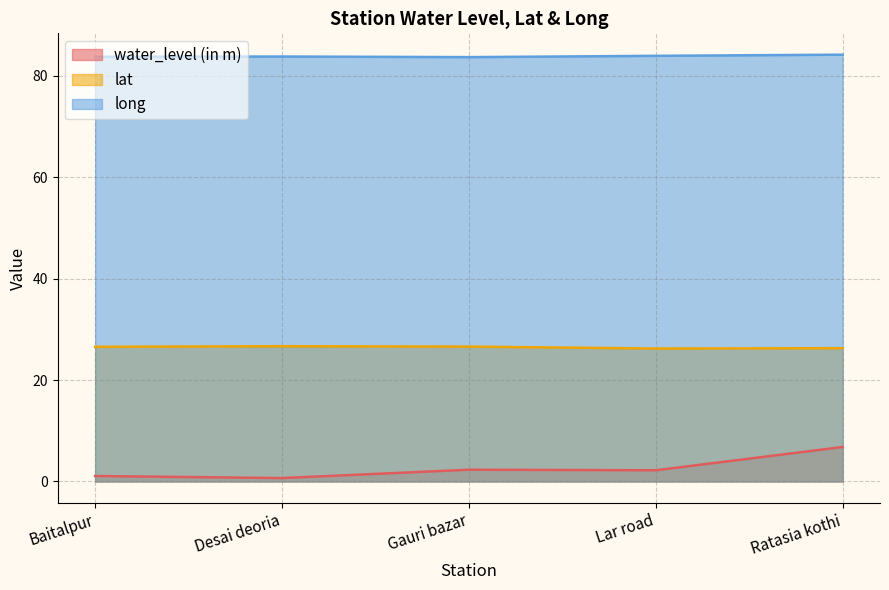

What is the minimum value shown in the chart?

0.7